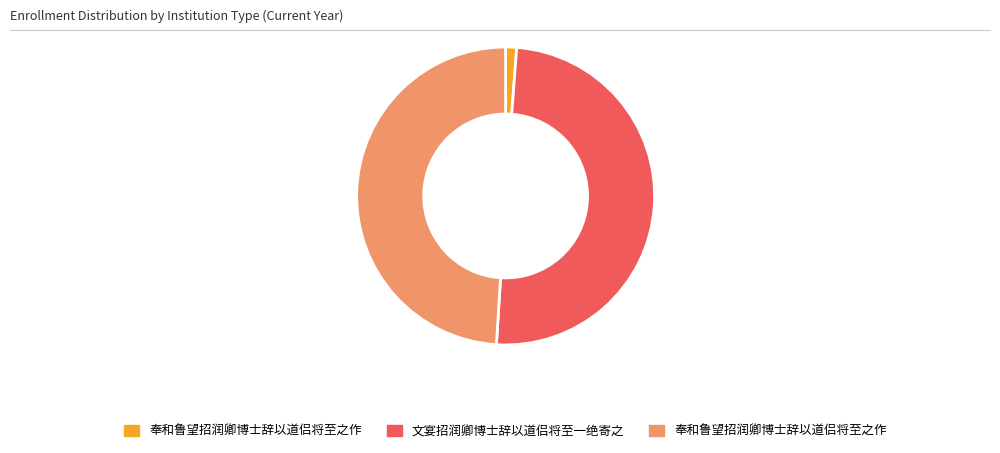

How many segments does this pie chart have?

3